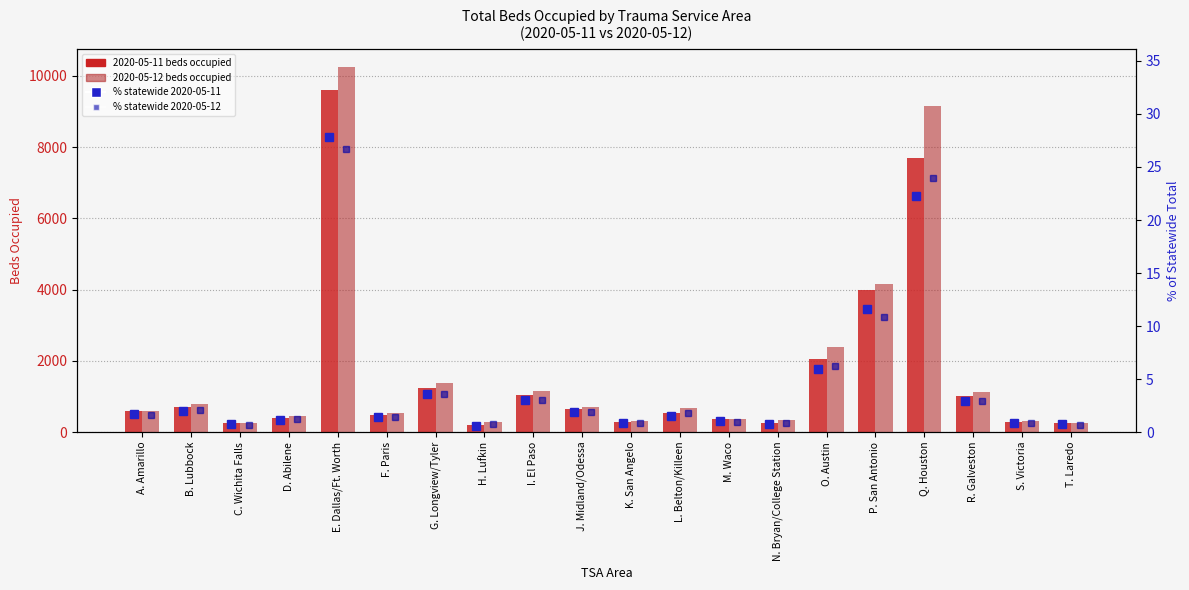

At which category is the sum across all series the highest?

E. Dallas/Ft. Worth